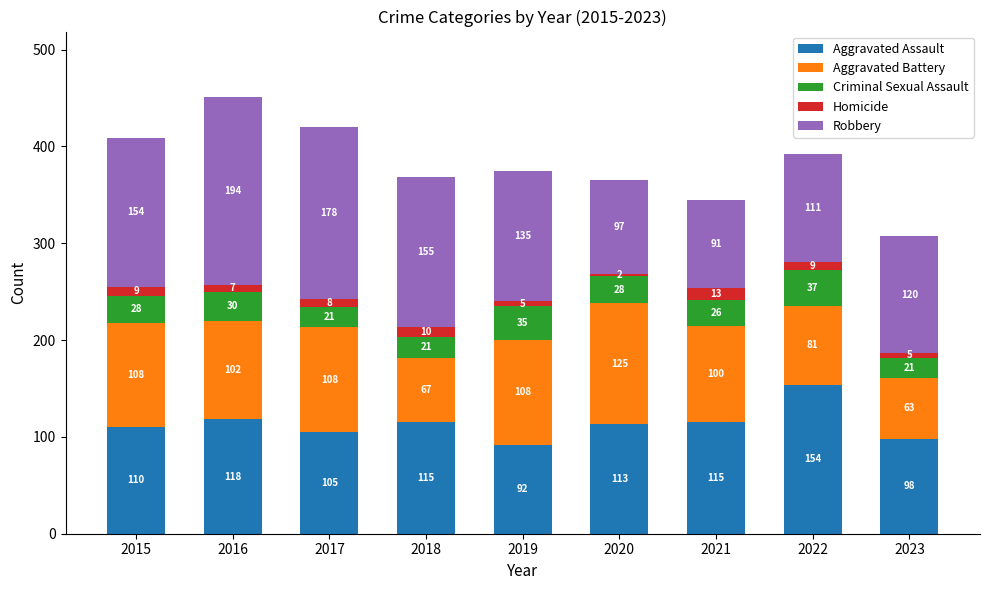

At which category is the sum across all series the highest?

2016